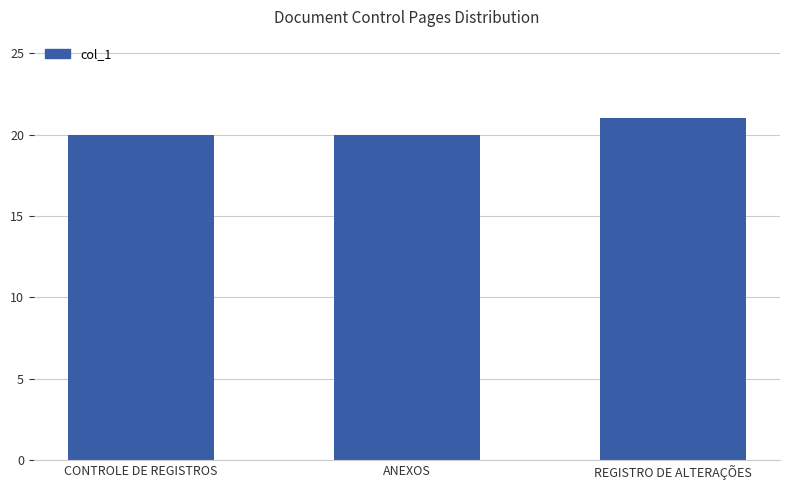

The value at CONTROLE DE REGISTROS is 33. True or false?

False